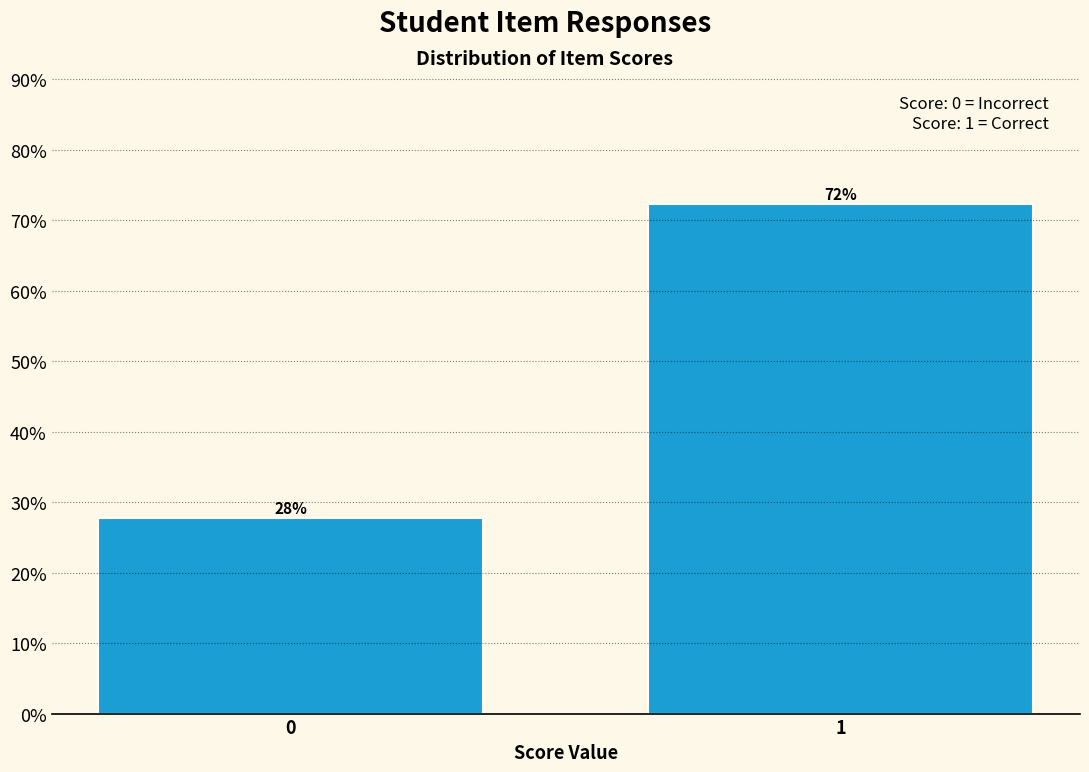

What value does the data have at 1?

72.3